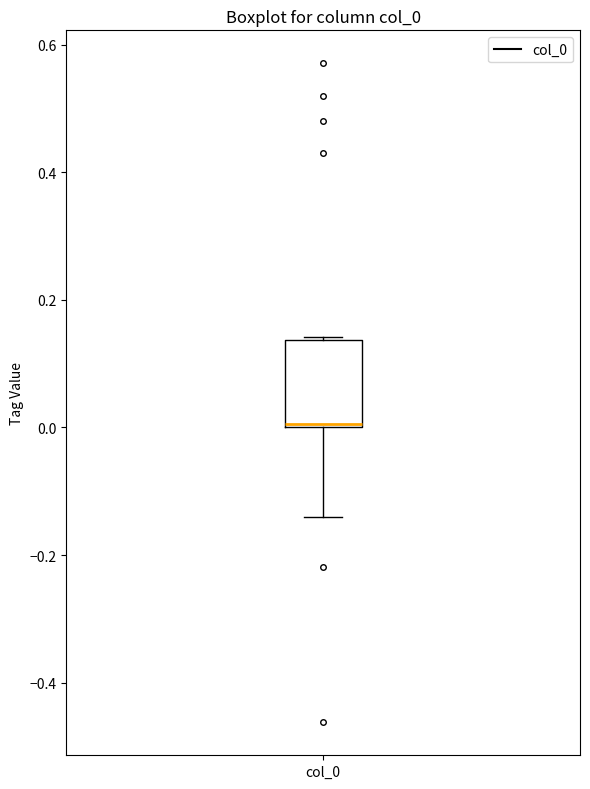

Transcribe this box plot: give where the median line is, the range the box spans, and where the two whiskers end, as read against the y-axis. The values are not printed on the chart, so give them approximately, as read against the axis.

median 0.00, box 0.00 to 0.14, whiskers -0.14 to 0.14